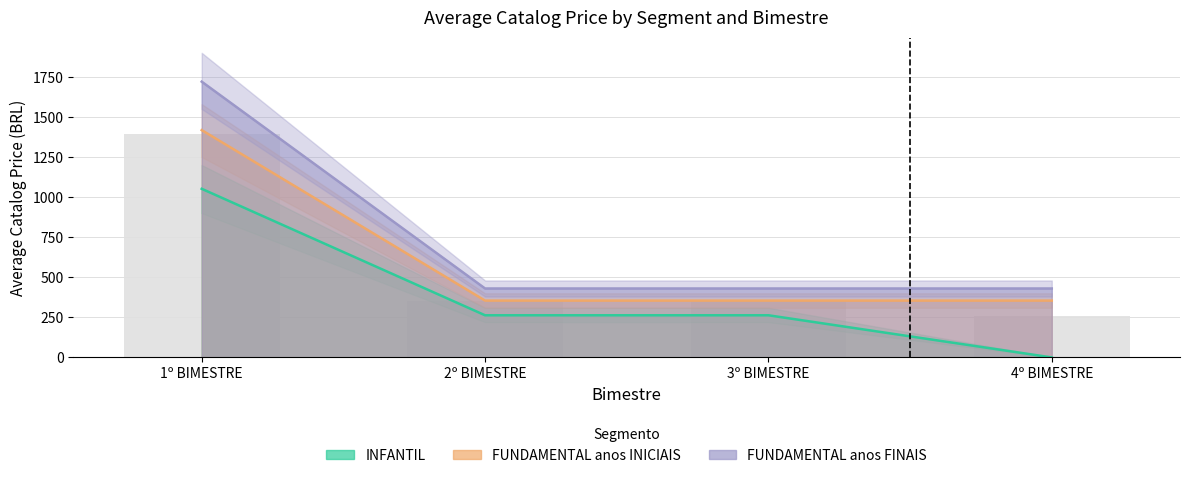

Is it true that INFANTIL equals 263.0 at 2º BIMESTRE?

True